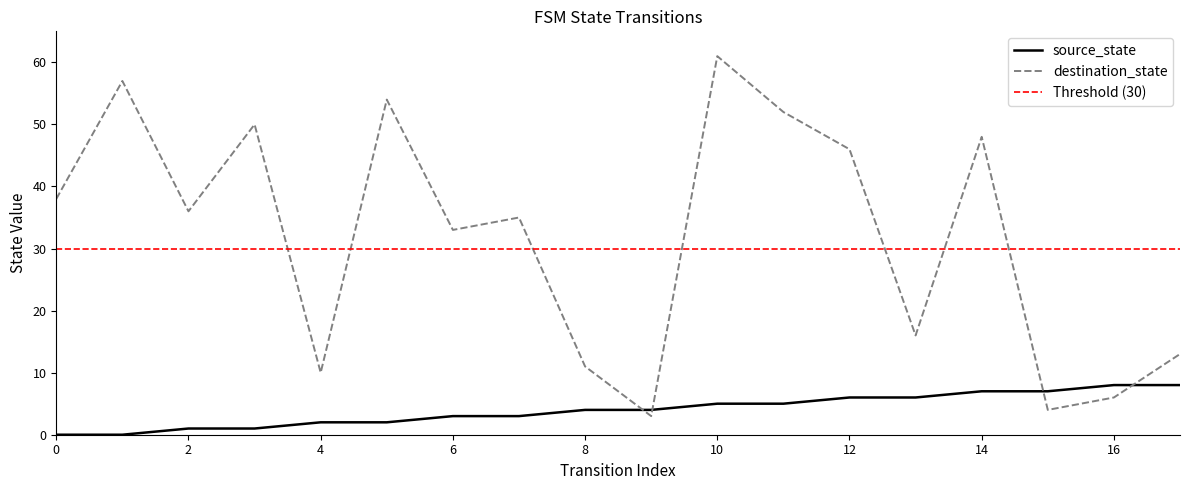

What is the total value across all series at 4?

12